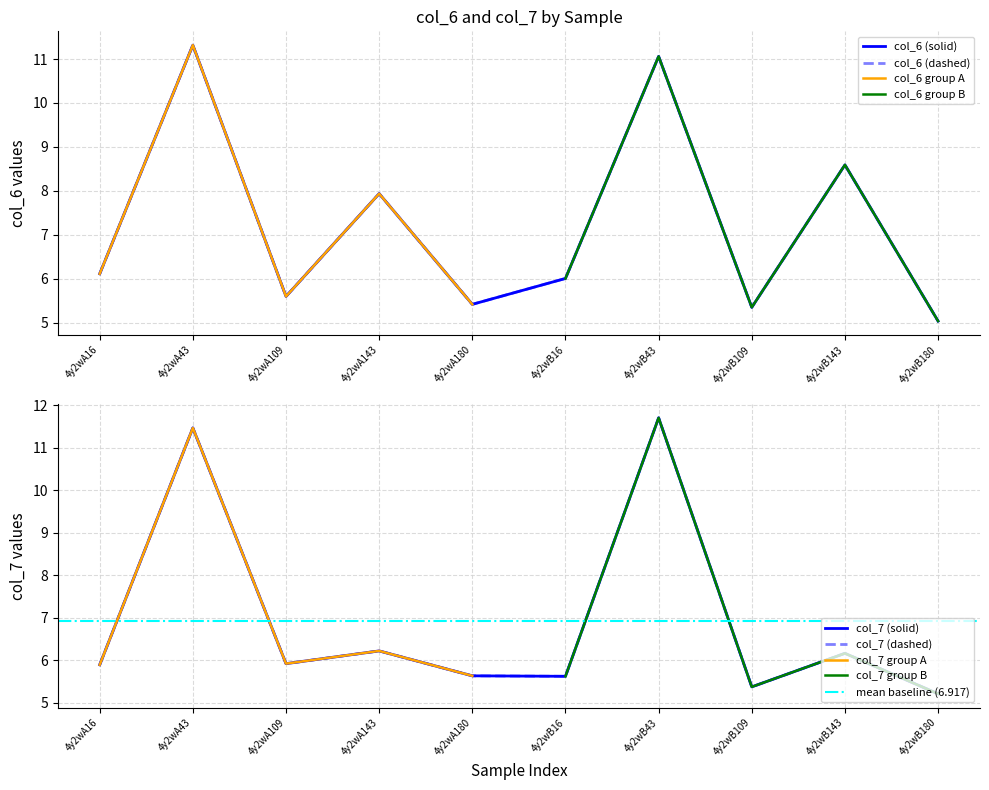

How many data points does each series have?

10